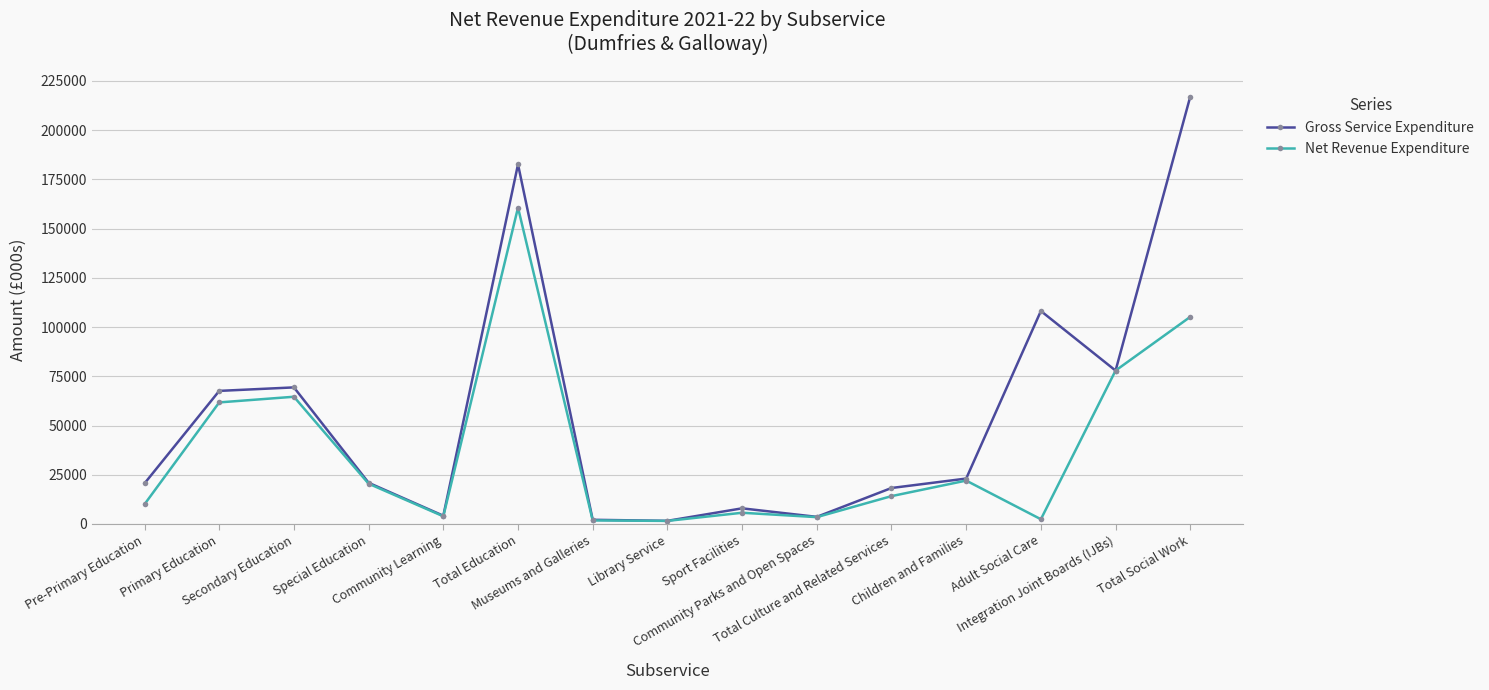

What is the sum of the Net Revenue Expenditure values at Integration Joint Boards (IJBs) and Total Culture and Related Services?

92022